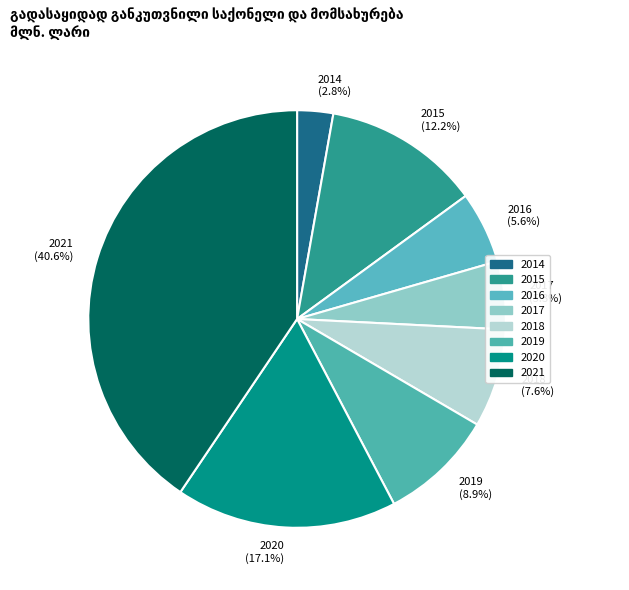

The 2019 slice represents 19% of the pie. True or false?

False